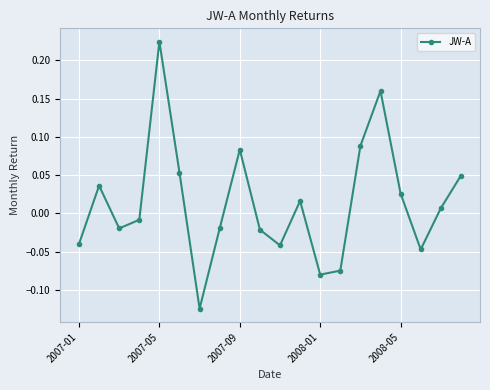

What is the difference between the second highest and minimum values?

0.3